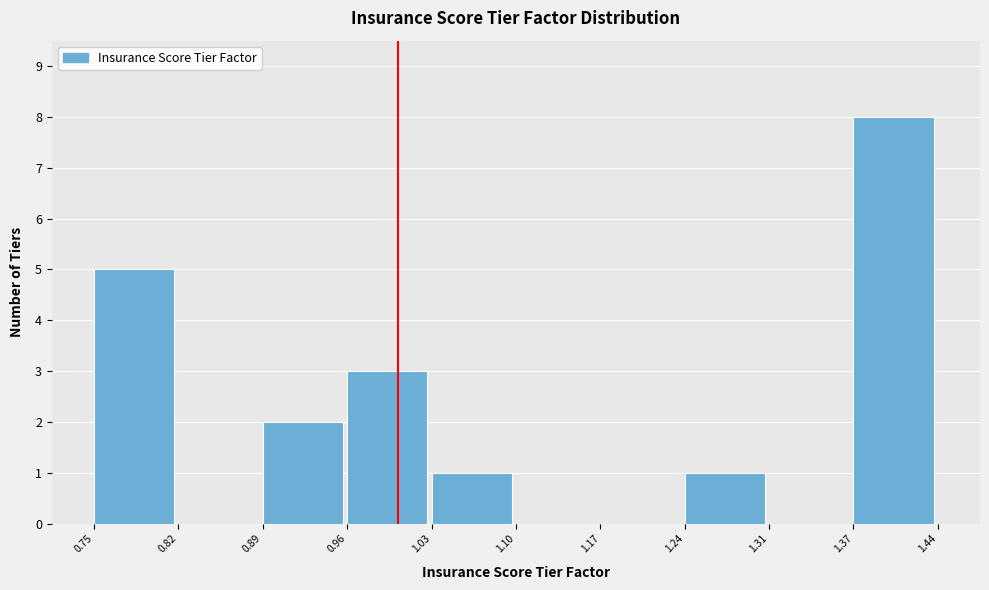

What is the height of the bar covering 0.75 to 0.82 on the x-axis? The values are not printed on the chart, so give them approximately, as read against the axis.

5